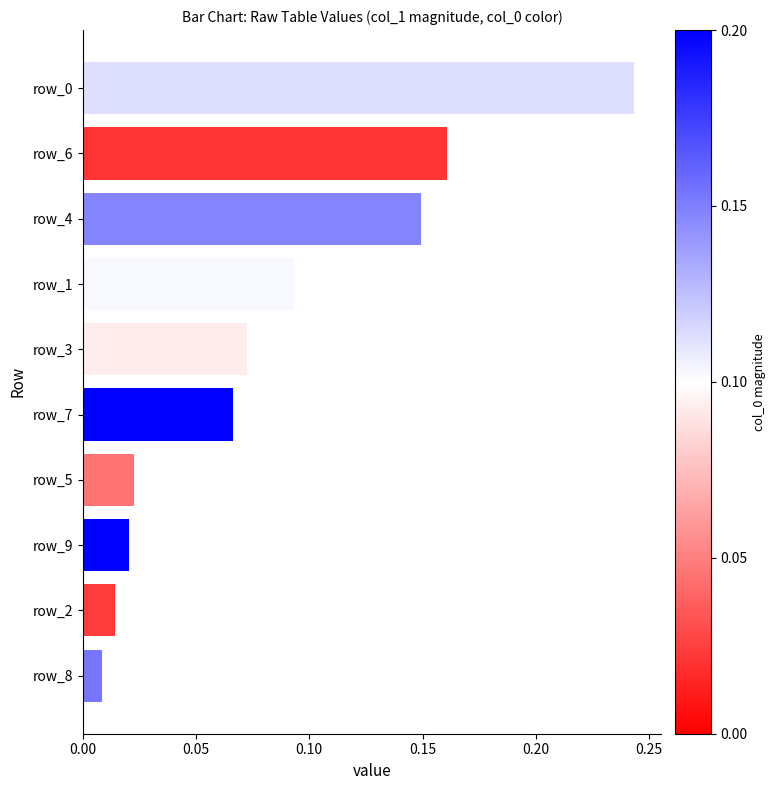

What is the change in value from row_1 to row_0?

+0.1